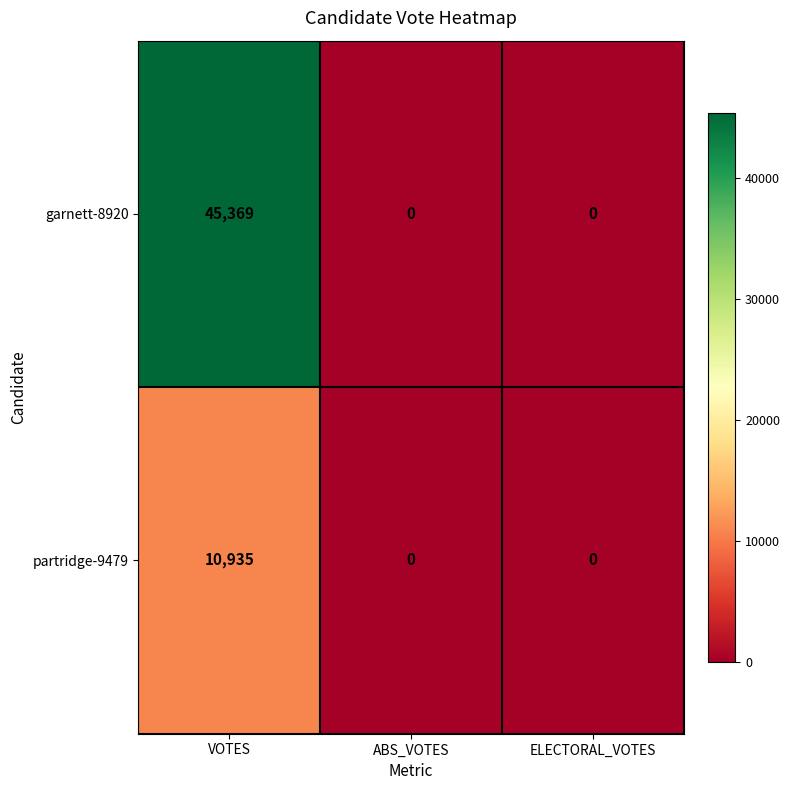

The value of partridge-9479 at ABS_VOTES is -5429. True or false?

False